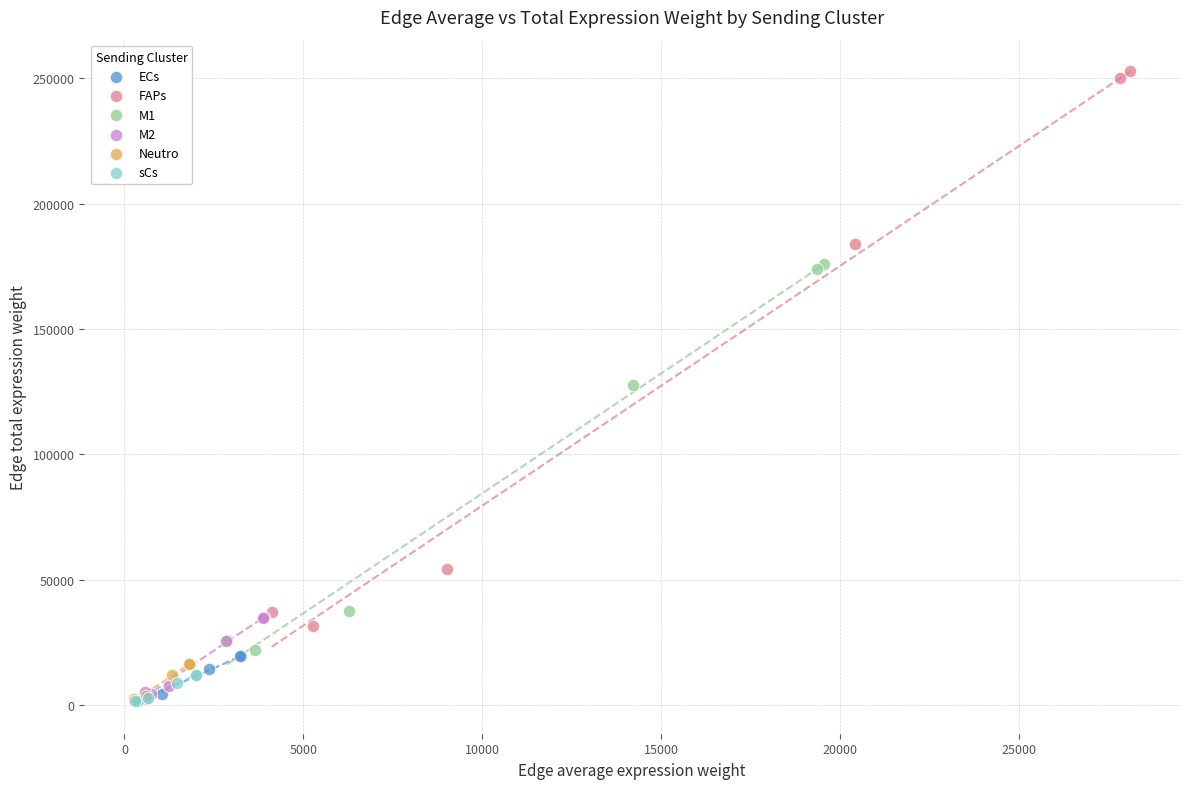

Which series contains the highest Y value?

FAPs